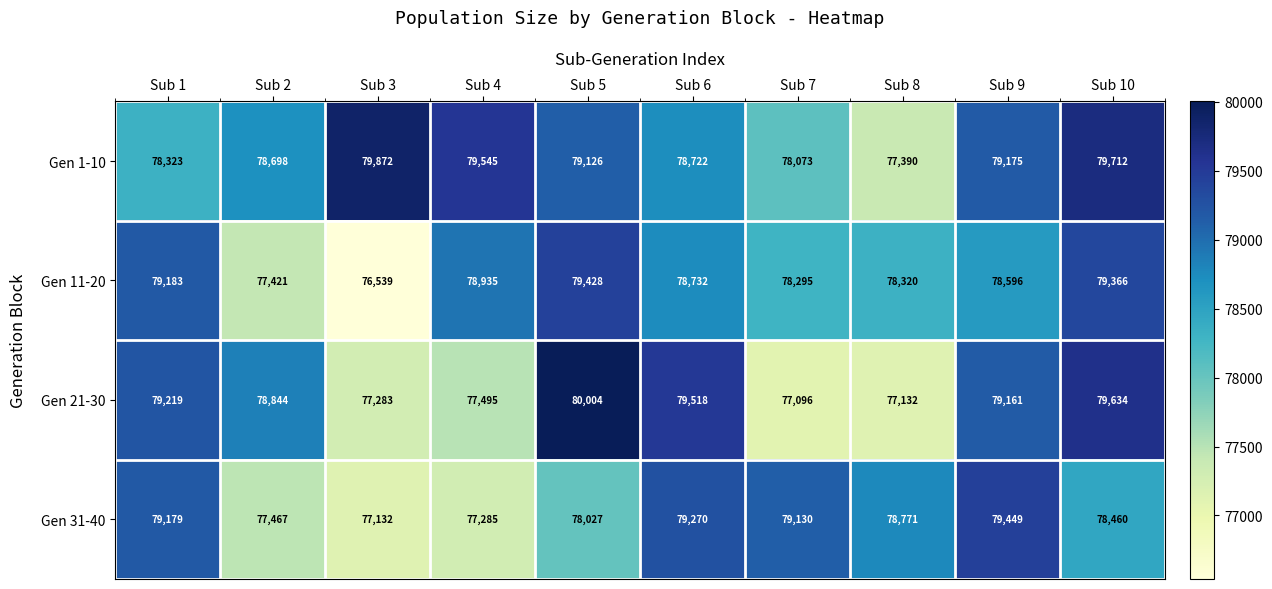

What is the difference between the second highest and second lowest values in the Gen 11-20 series?

1945